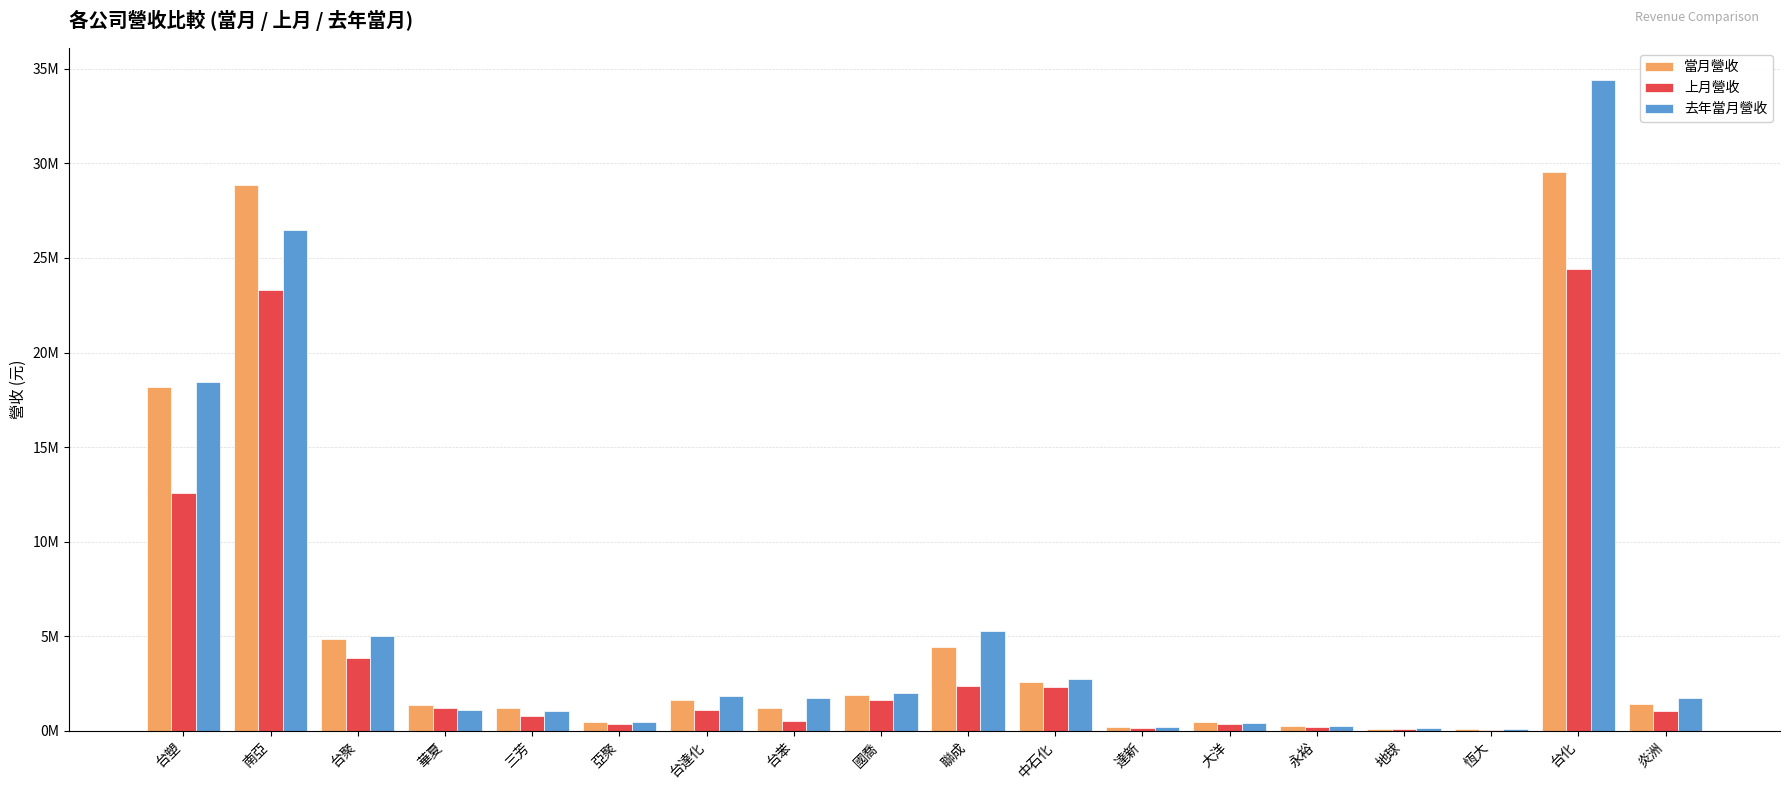

What are all the series names shown in the legend?

當月營收, 上月營收, 去年當月營收